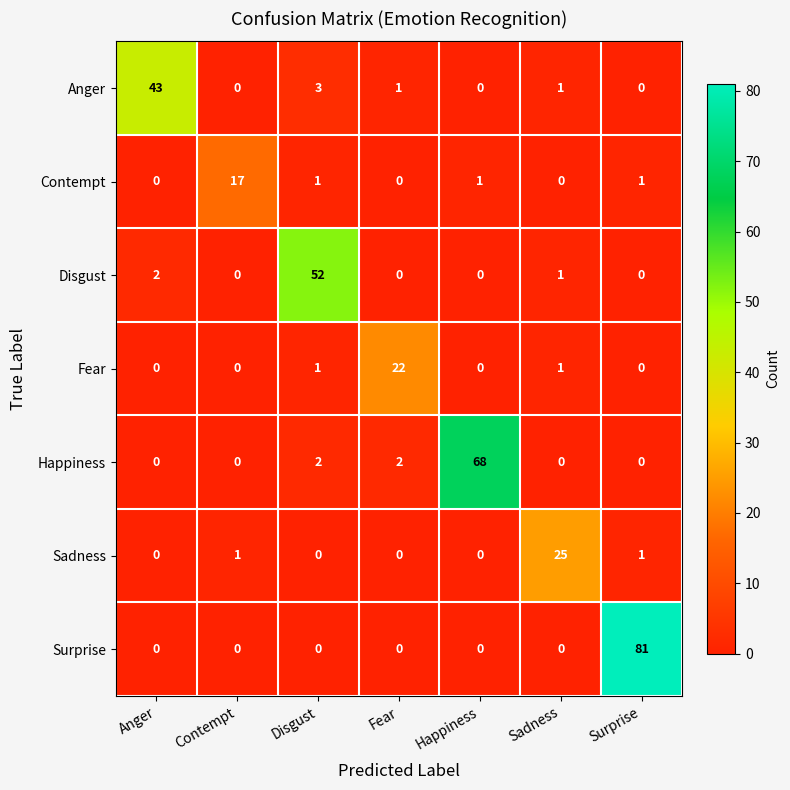

True or false: Anger has a value of 1 at Sadness.

True